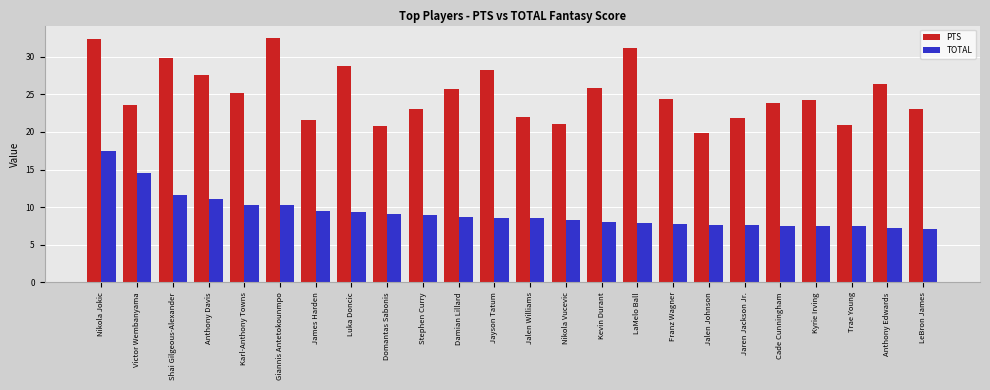

What is the approximate value of PTS at Karl-Anthony Towns?

25.2